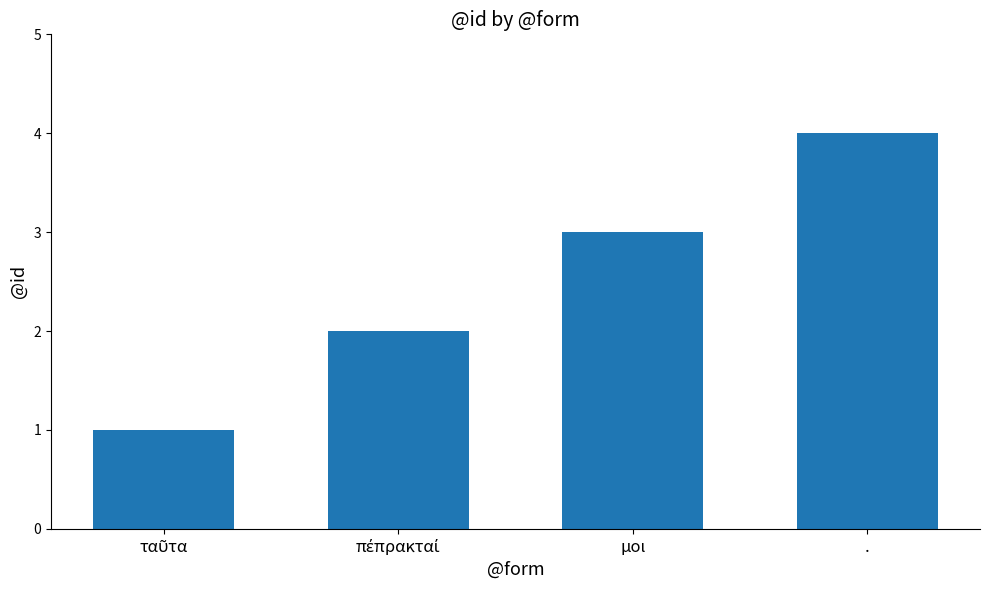

What is the greatest value displayed?

4